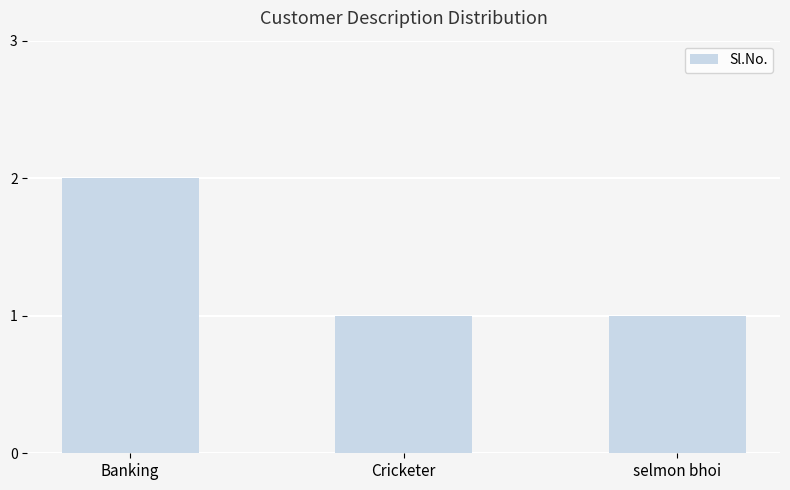

Which category has the highest value across all series?

Banking